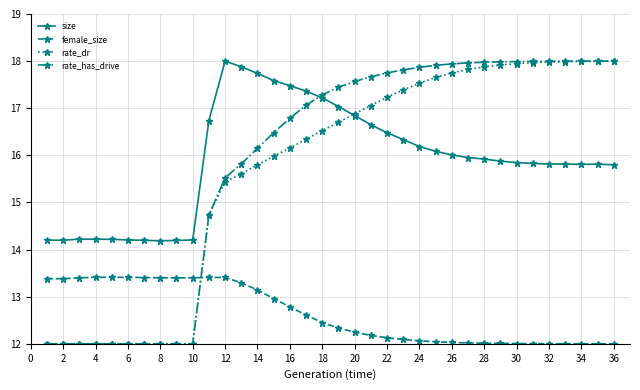

What is the smallest value displayed?

12.0